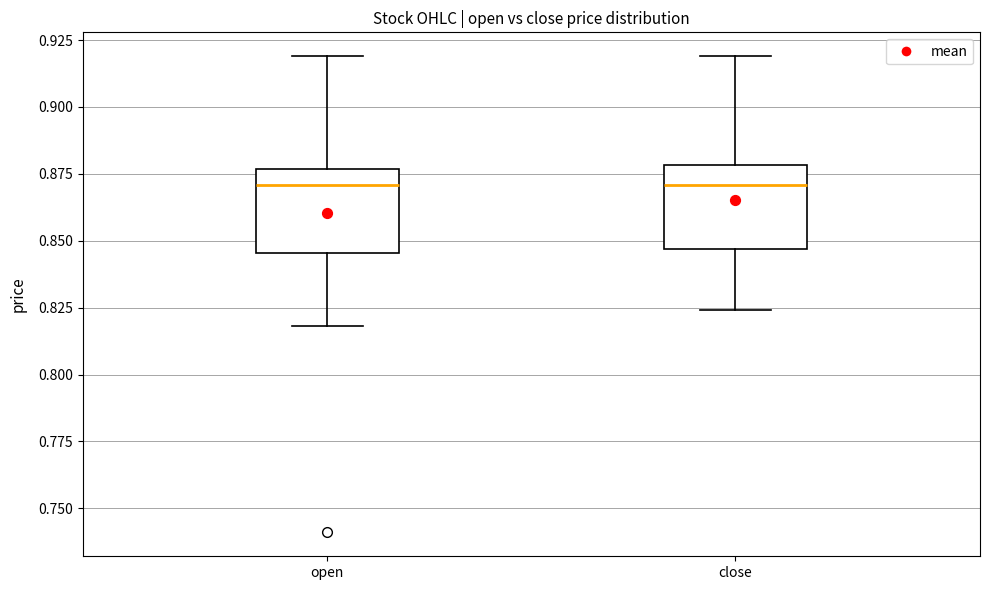

Where does the upper whisker of the box for open end on the y-axis? The values are not printed on the chart, so give them approximately, as read against the axis.

0.920